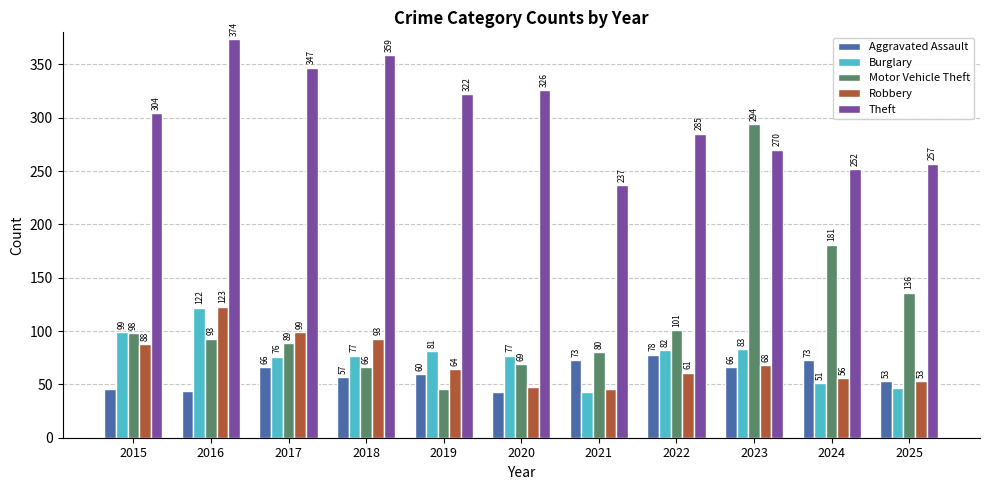

At 2015, list the series in order from smallest to largest.

Aggravated Assault, Robbery, Motor Vehicle Theft, Burglary, Theft